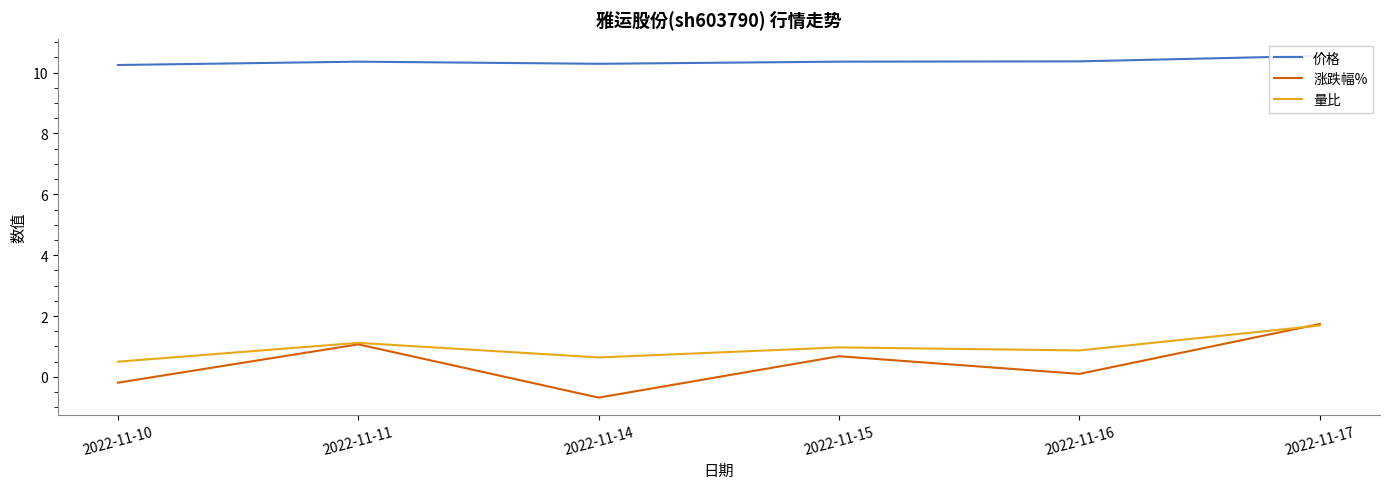

What is the difference between the 量比 values at 2022-11-11 and 2022-11-10?

0.6